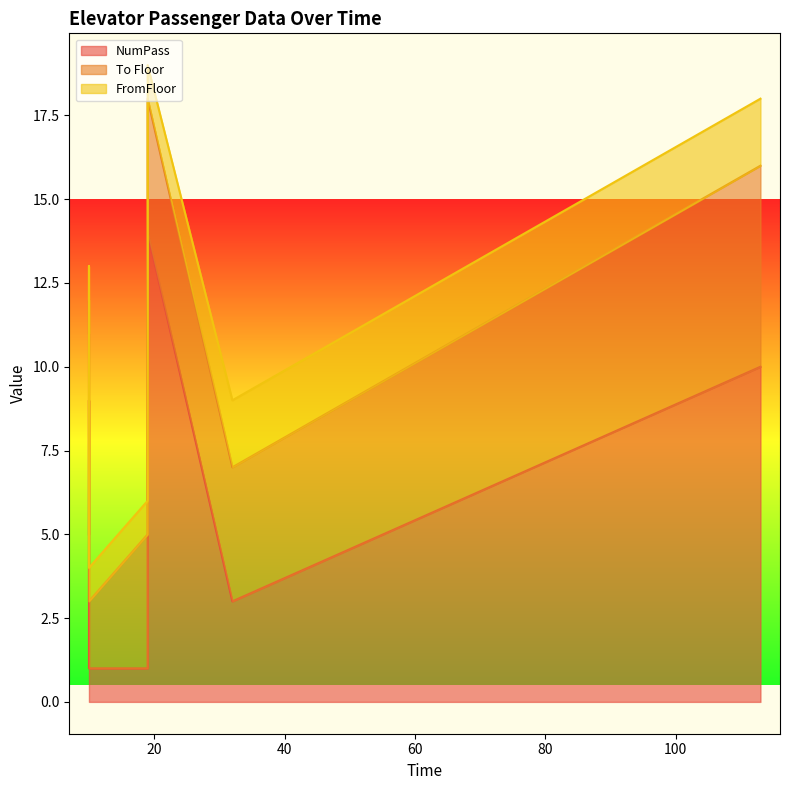

What is the total value across all series at 32?

9